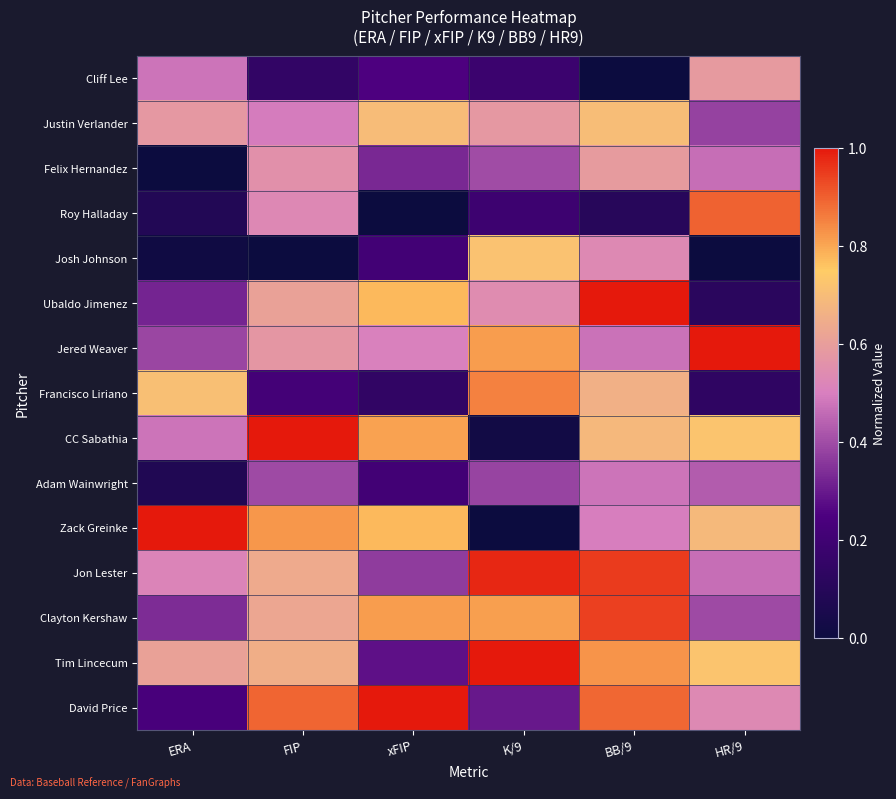

How many data points does each series have?

6